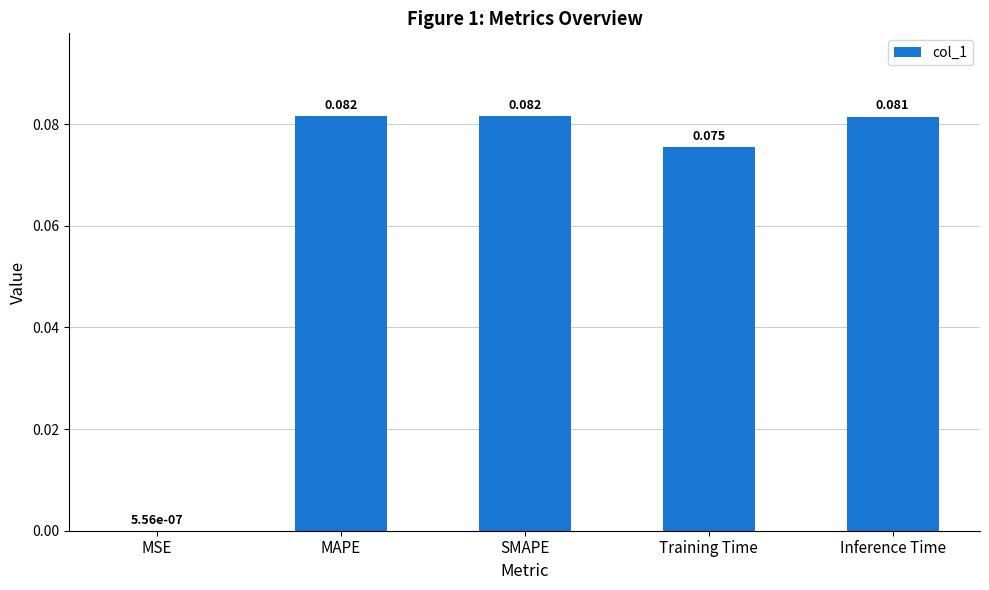

Which has a higher value, Inference Time or MAPE?

MAPE